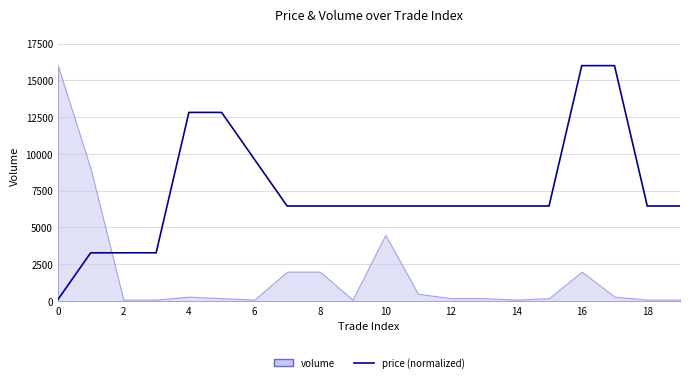

How many data points are less than 6459?

4